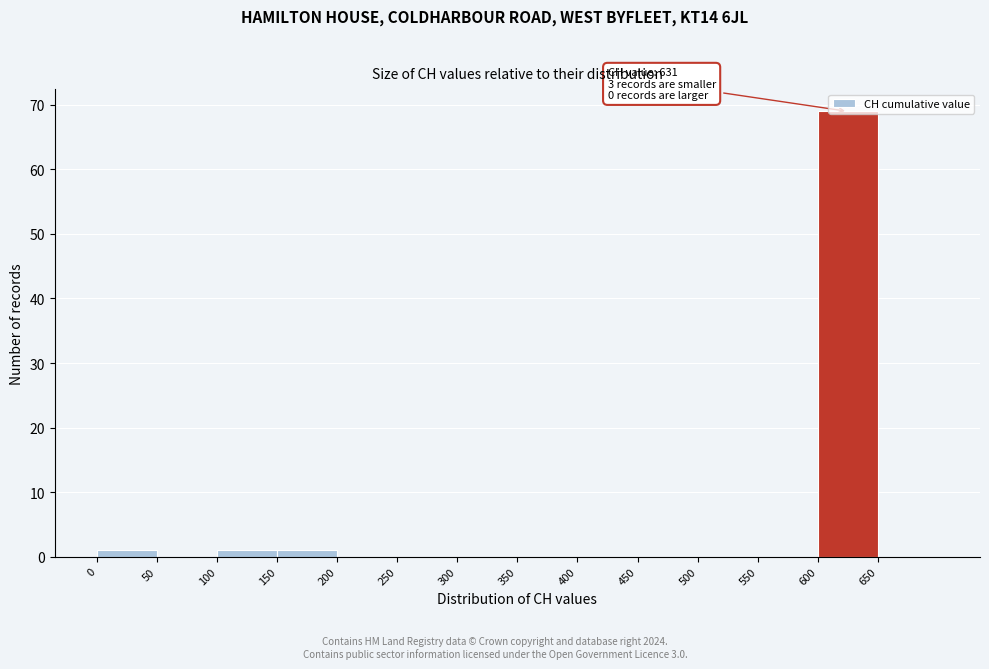

Which range on the x-axis has the tallest bar?

600 to 650